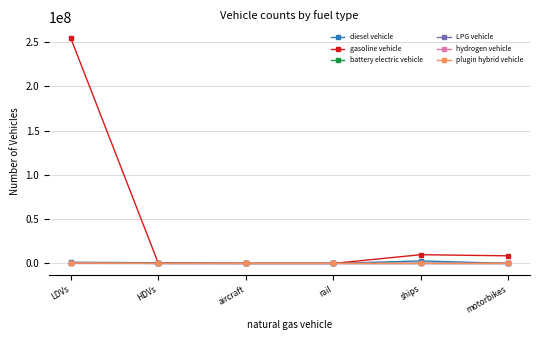

What is the label of the 6th point from the left?

motorbikes